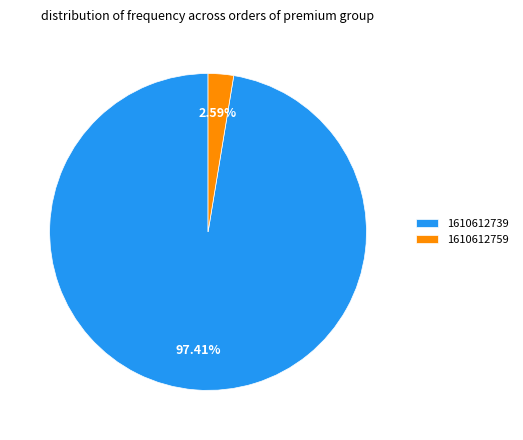

To the nearest percent, what is the average slice percentage?

50%